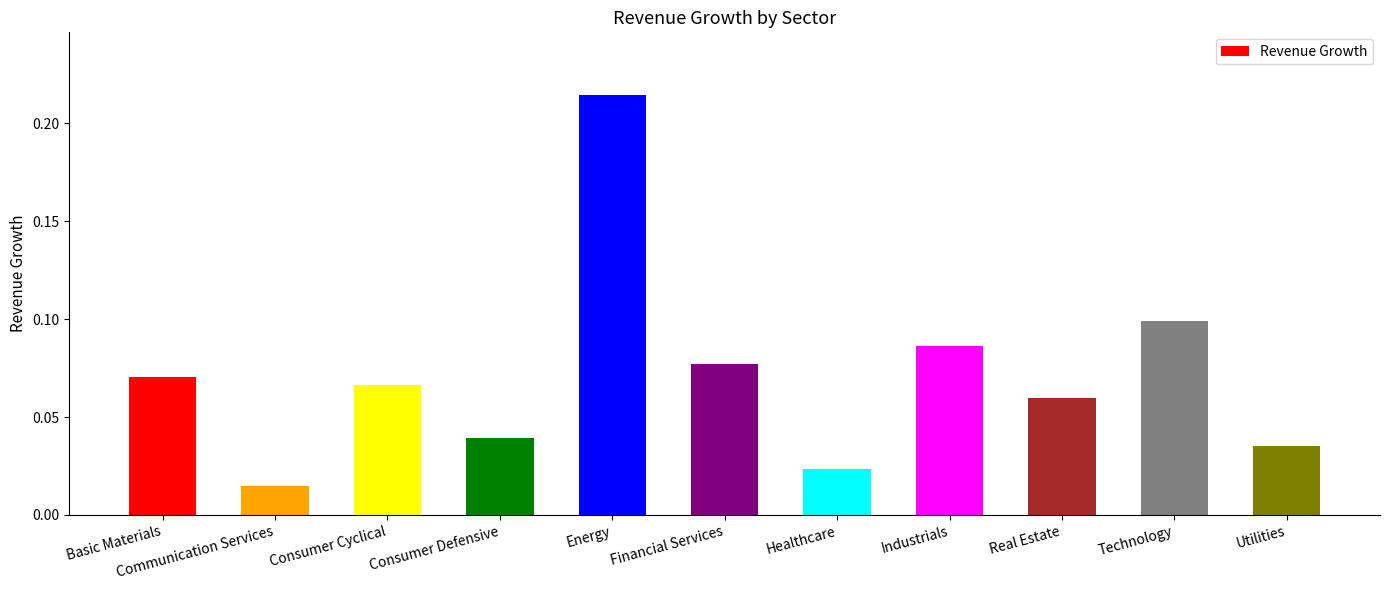

What is the sum of all values?

0.8